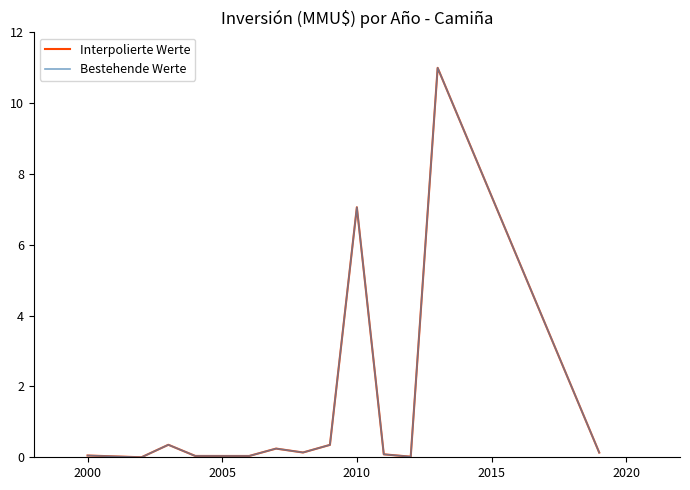

What is the sum of all Interpolierte Werte values?

19.5